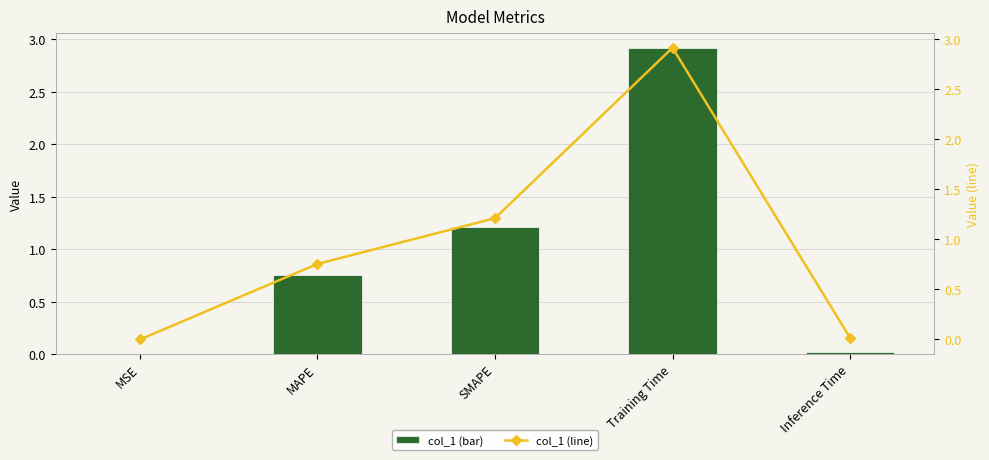

List the series in order of their peak value, lowest first.

col_1, col_1 (line)